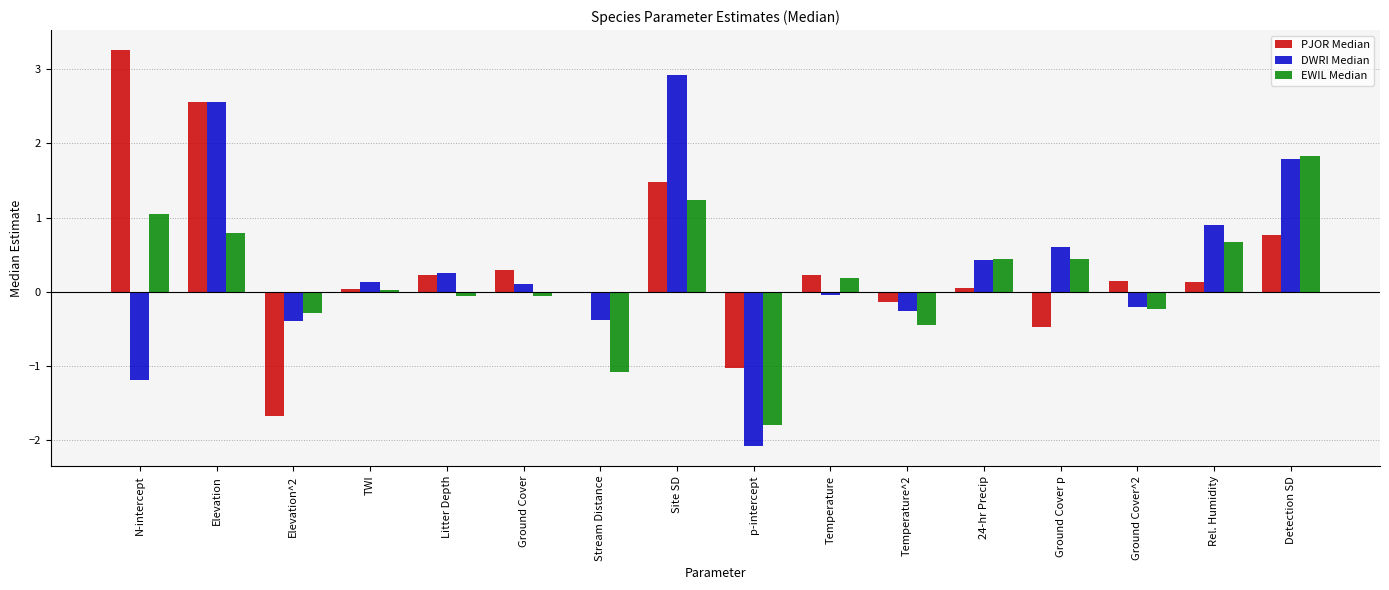

What is the average value of the DWRI Median series?

0.3